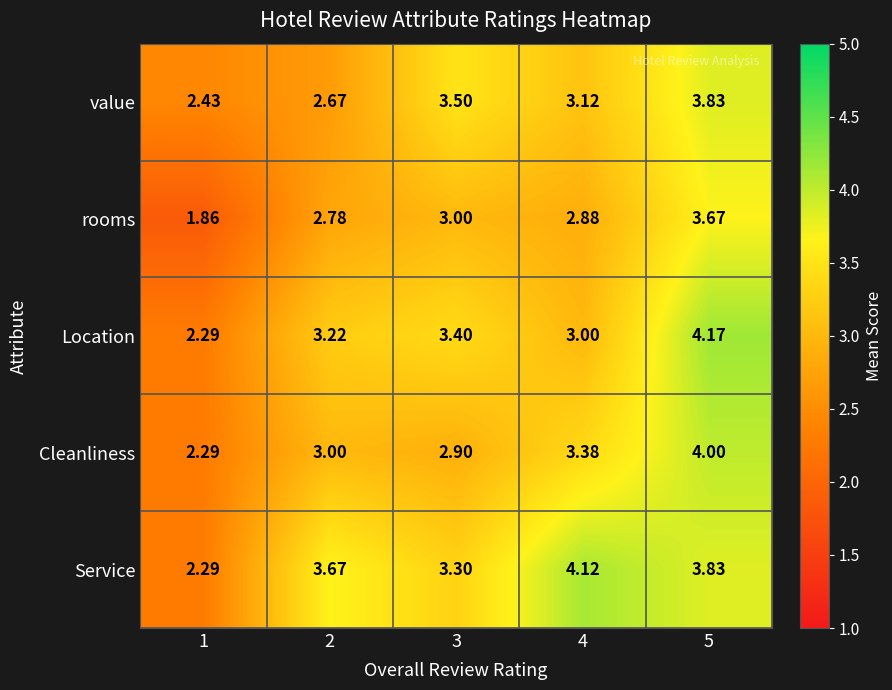

Between 4 and 5, which series saw the biggest shift?

Location